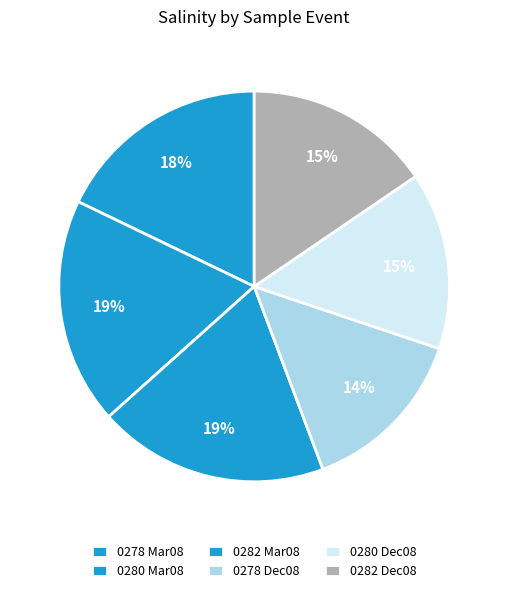

How many segments does this pie chart have?

6